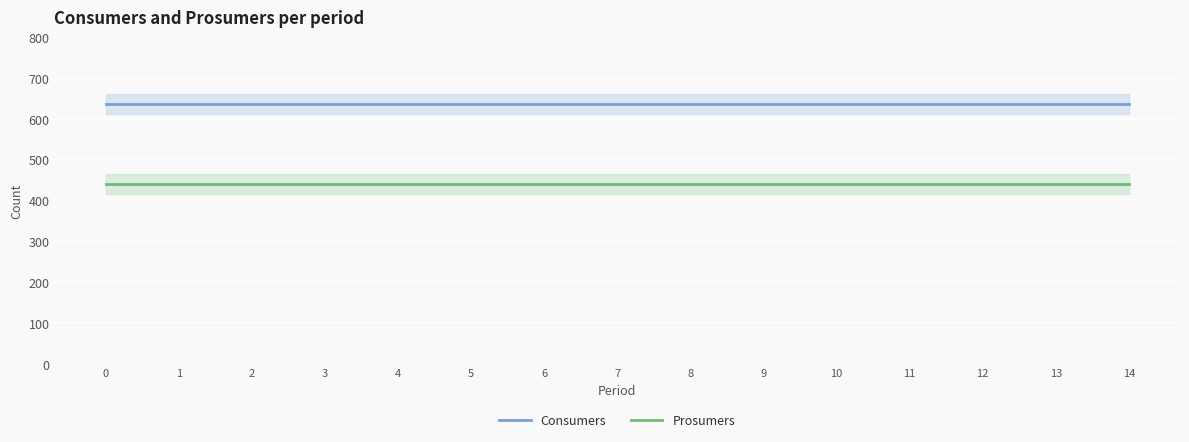

Which series changed the most between 4 and 5?

Consumers